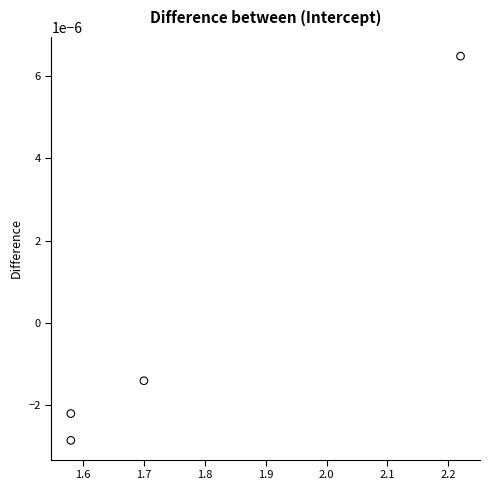

What is the average X value?

1.8